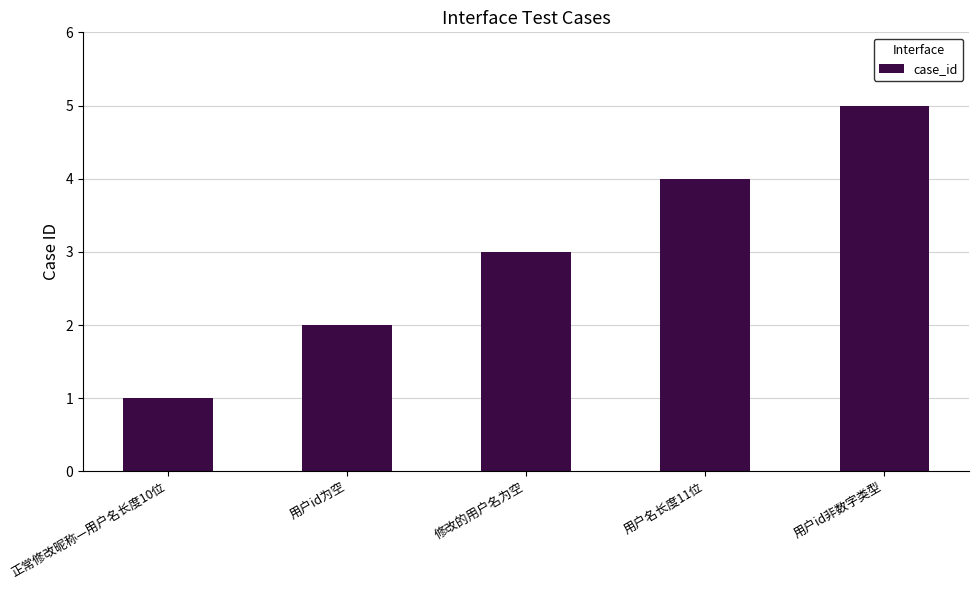

Are the bars horizontal?

No